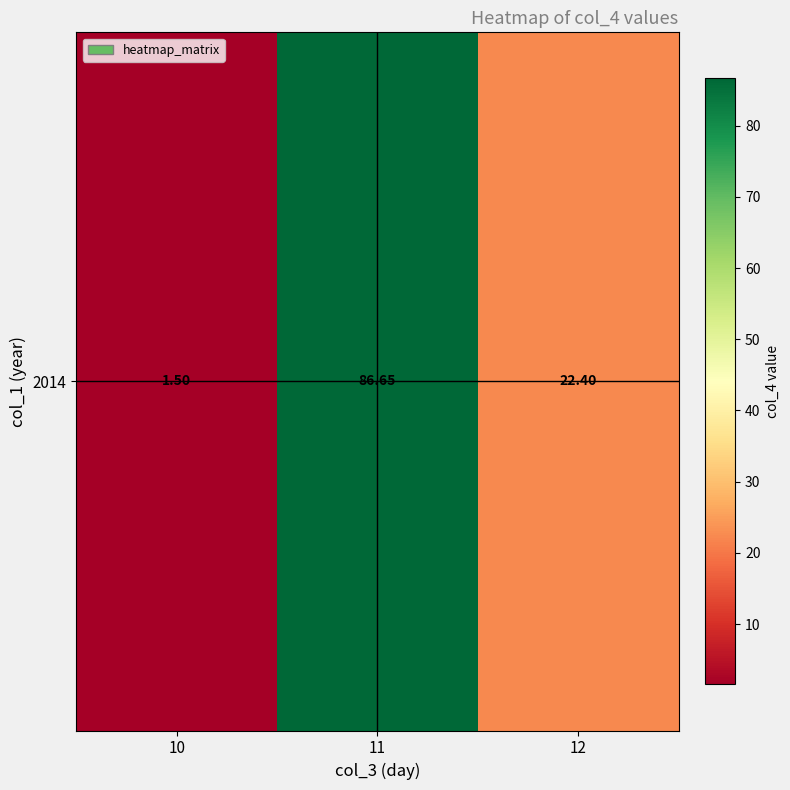

List the labels in order of value, smallest first.

10, 12, 11